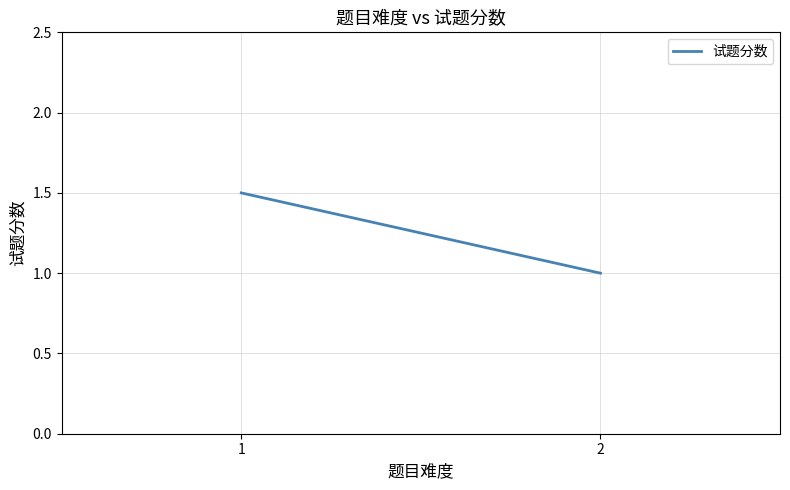

What is the ratio of the value at 2 to the value at 1?

0.7